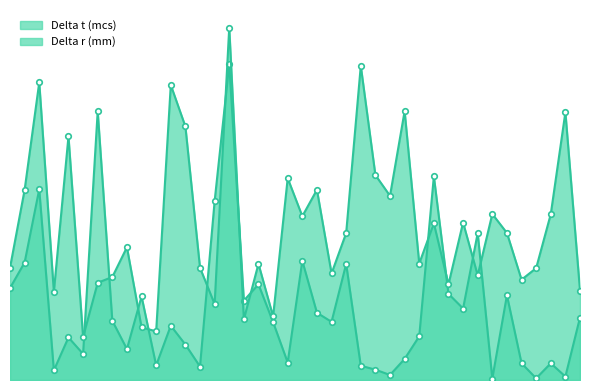

Is it true that Delta t (mcs) equals 280.5 at 34?

True